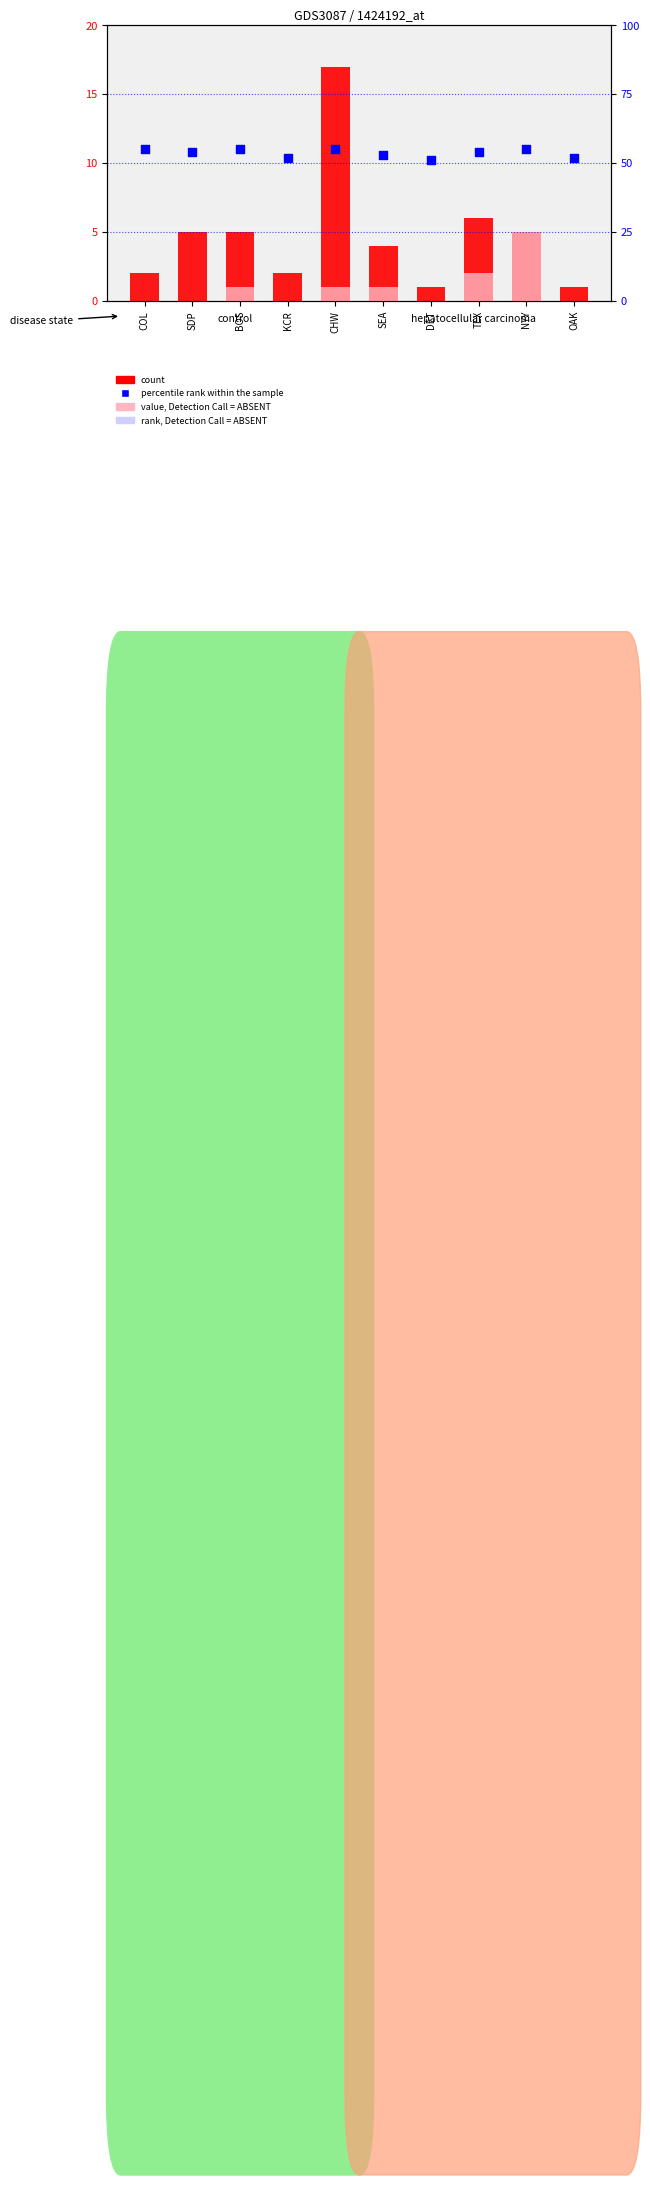

What is the total value across all series at KCR?

54